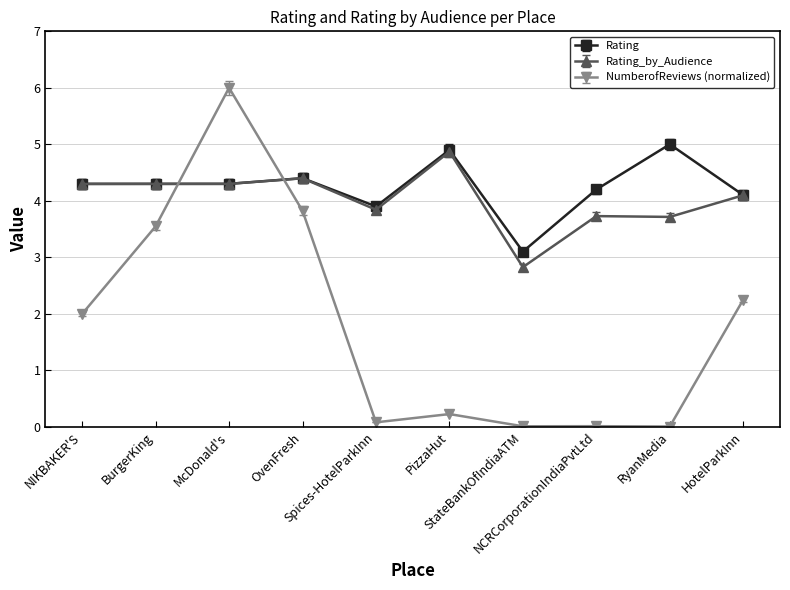

Where does the Rating series first go above 4?

NIKBAKER'S